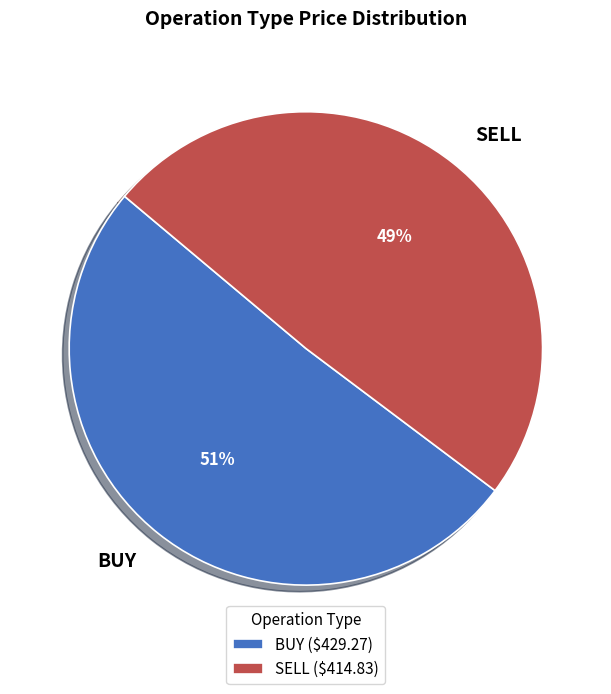

Do SELL and BUY together represent more than half of the pie?

Yes